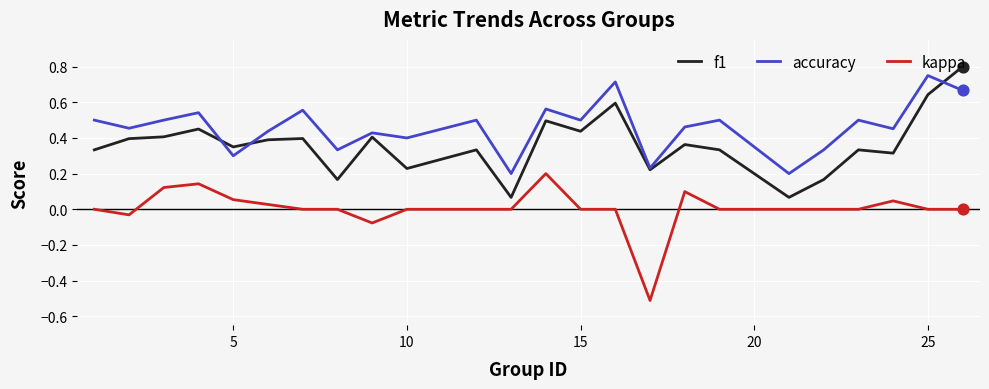

Which series has the largest total across all categories?

accuracy